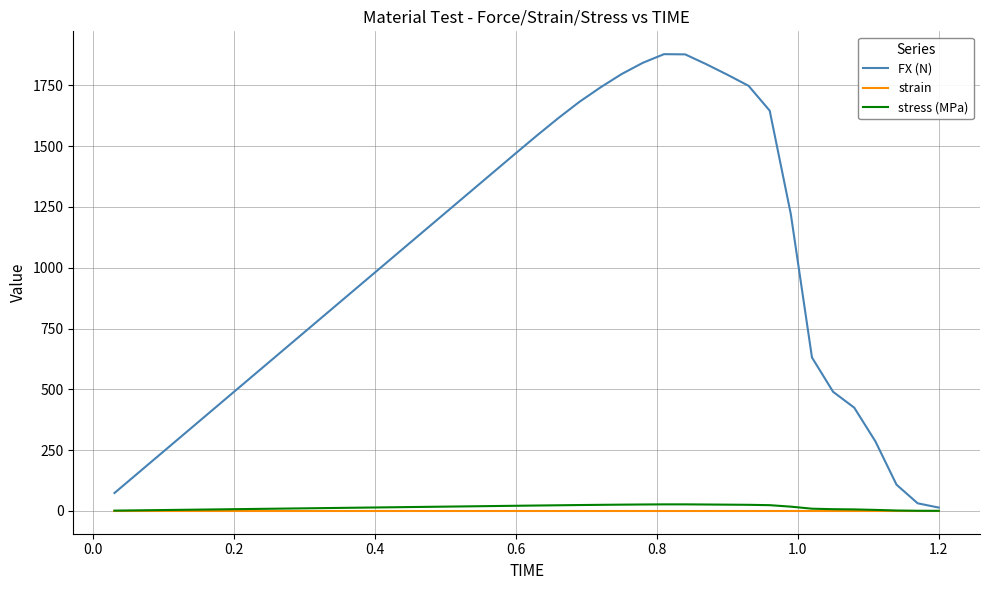

In FX (N), how many points are higher than both neighbors (excluding endpoints)?

1